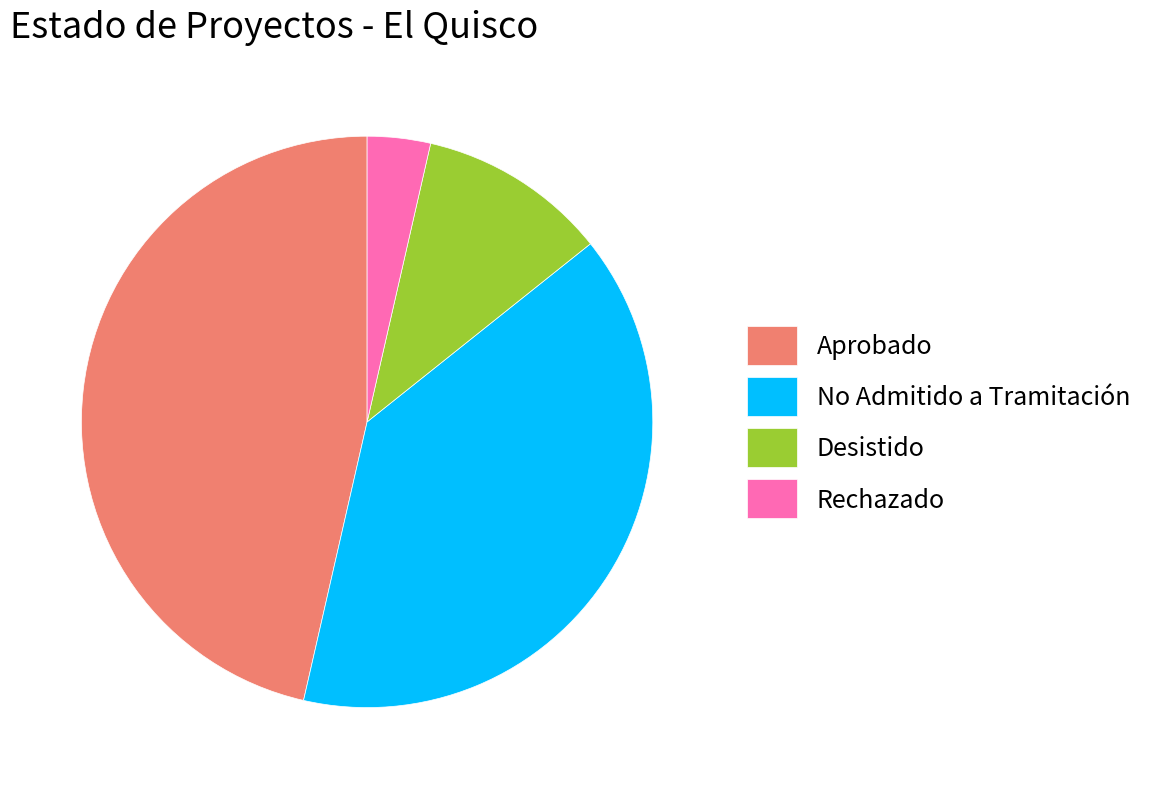

Count the number of slices in the pie.

4